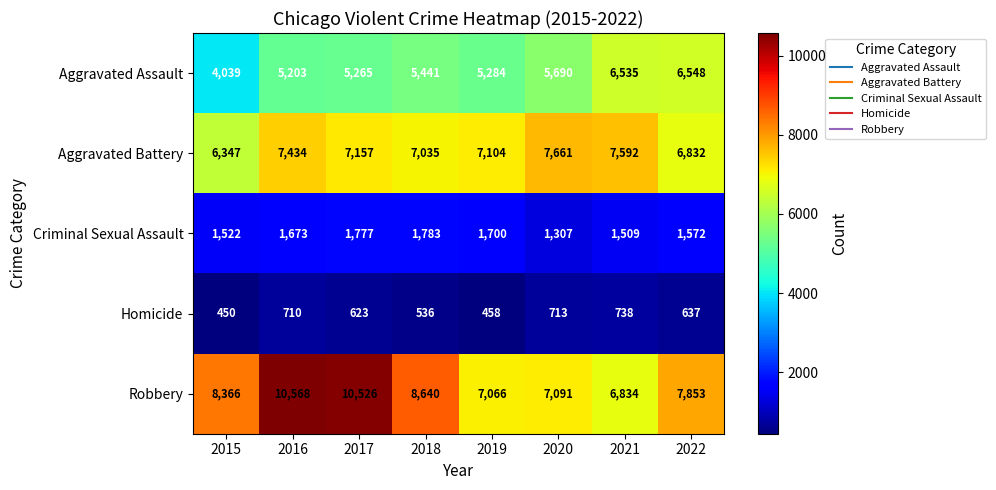

Rank the series at 2019 from lowest to highest value.

Homicide, Criminal Sexual Assault, Aggravated Assault, Robbery, Aggravated Battery